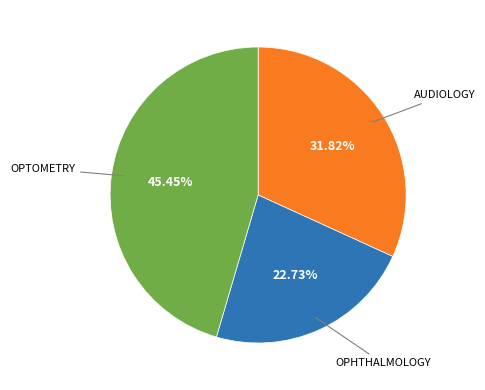

Does any single category account for the majority?

No